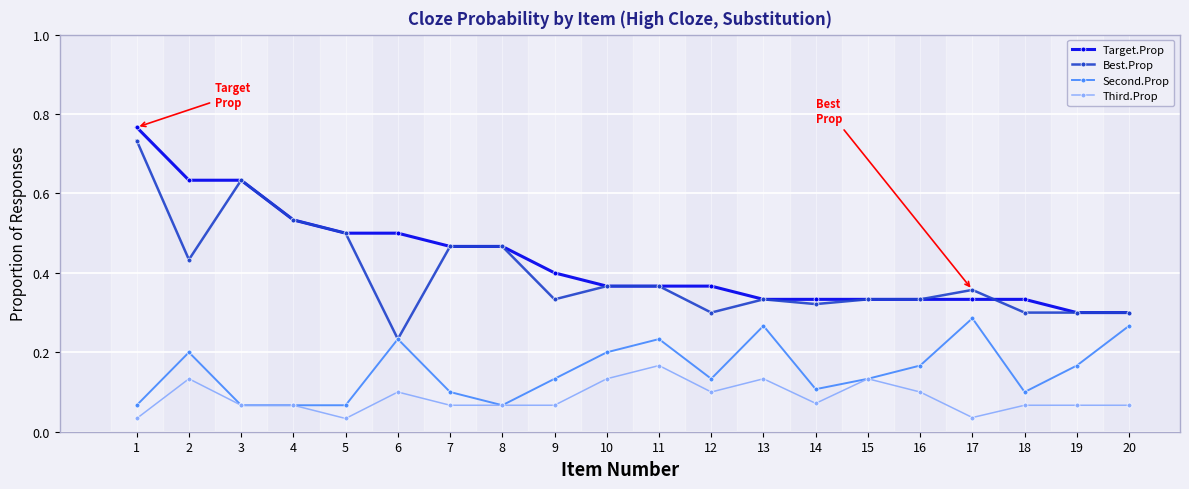

True or false: Target.Prop and Third.Prop cross at least once.

False